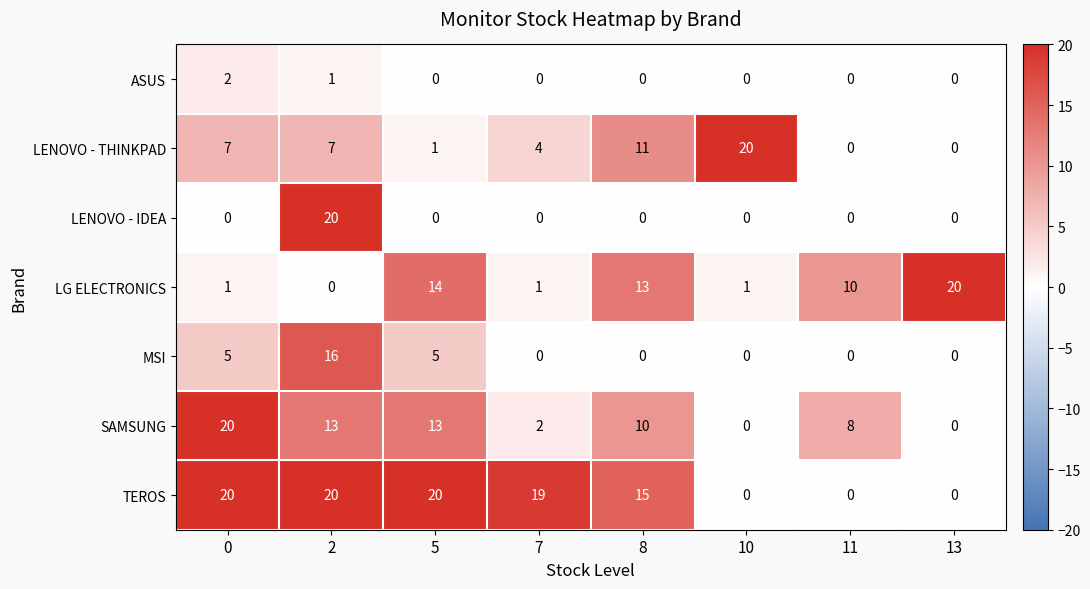

What is the difference between the SAMSUNG values at 10 and 2?

13